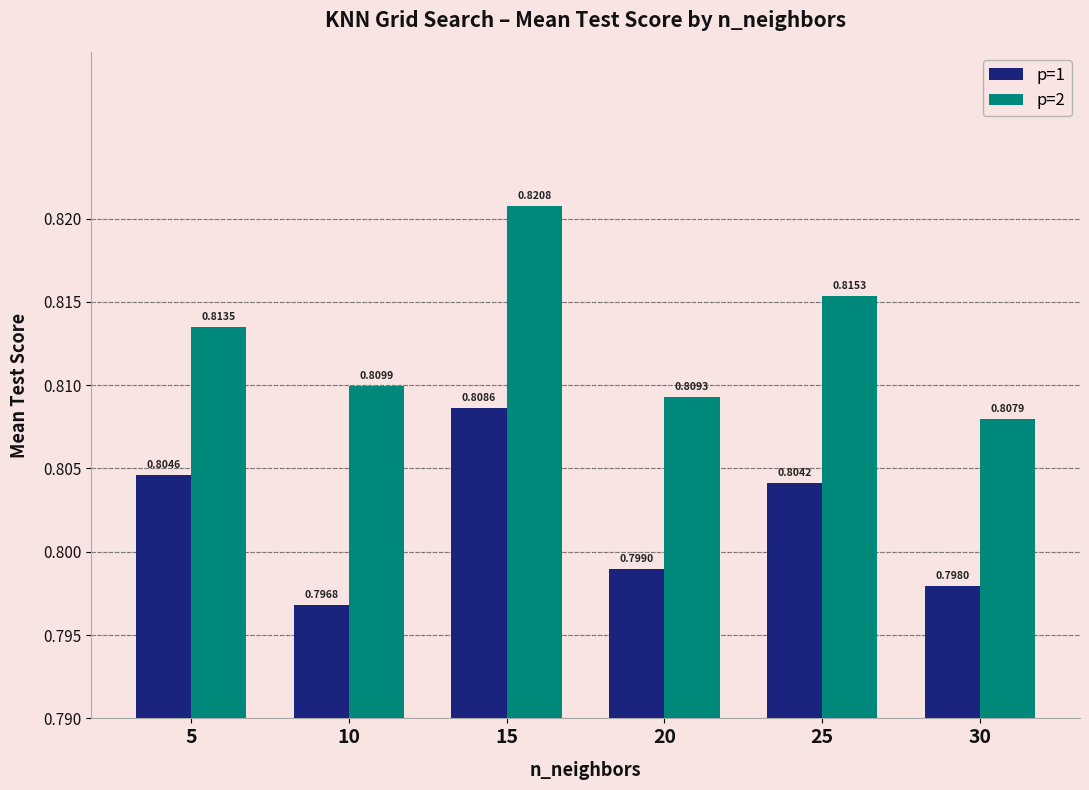

Is it true that p=1 equals 0.4 at 5?

False